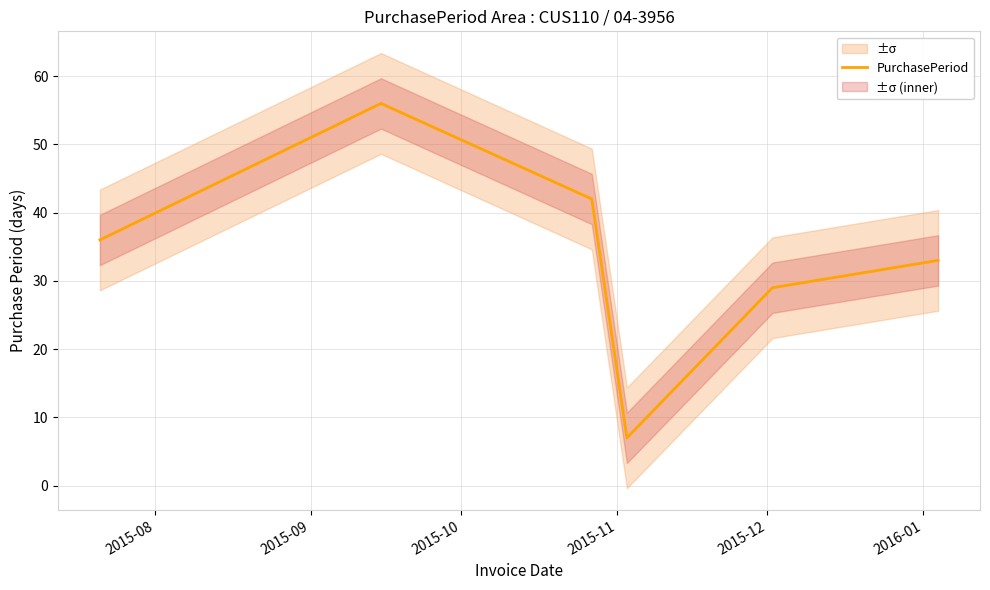

What is the highest value of the PurchasePeriod series?

56